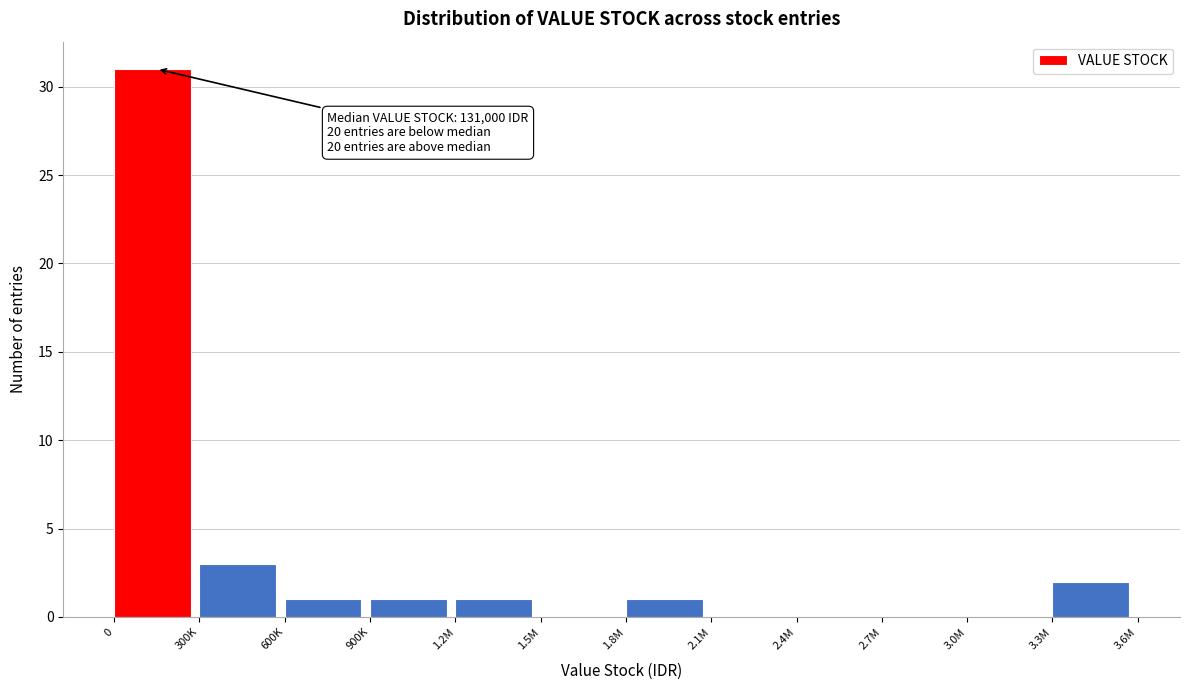

Reading right to left, transcribe all the data shown in this chart.

3.3M=2	3.0M=0	2.7M=0	2.4M=0	2.1M=0	1.8M=1	1.5M=0	1.2M=1	900K=1	600K=1	300K=3	0=31